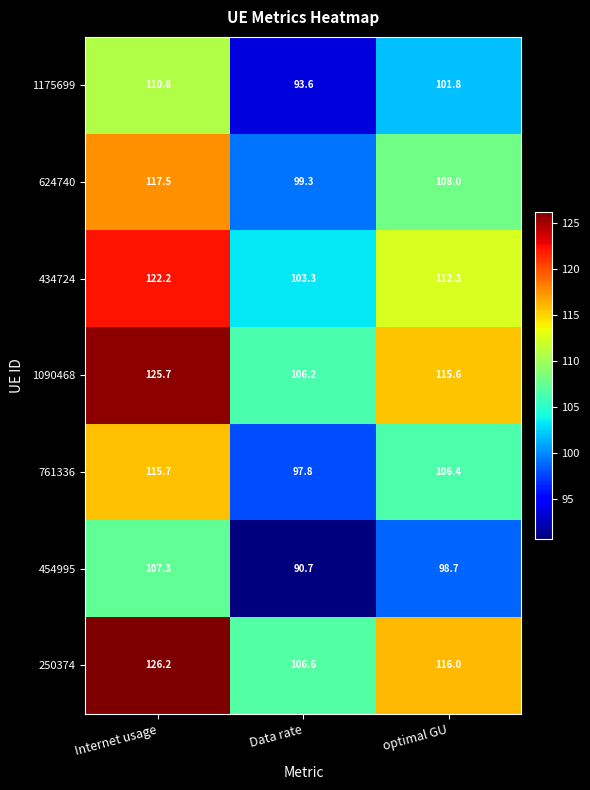

Reading right to left, list all the values displayed in this chart.

1175699: 101.8	93.6	110.8
624740: 108.0	99.3	117.5
434724: 112.3	103.3	122.2
1090468: 115.6	106.2	125.7
761336: 106.4	97.8	115.7
454995: 98.7	90.7	107.3
250374: 116.0	106.6	126.2